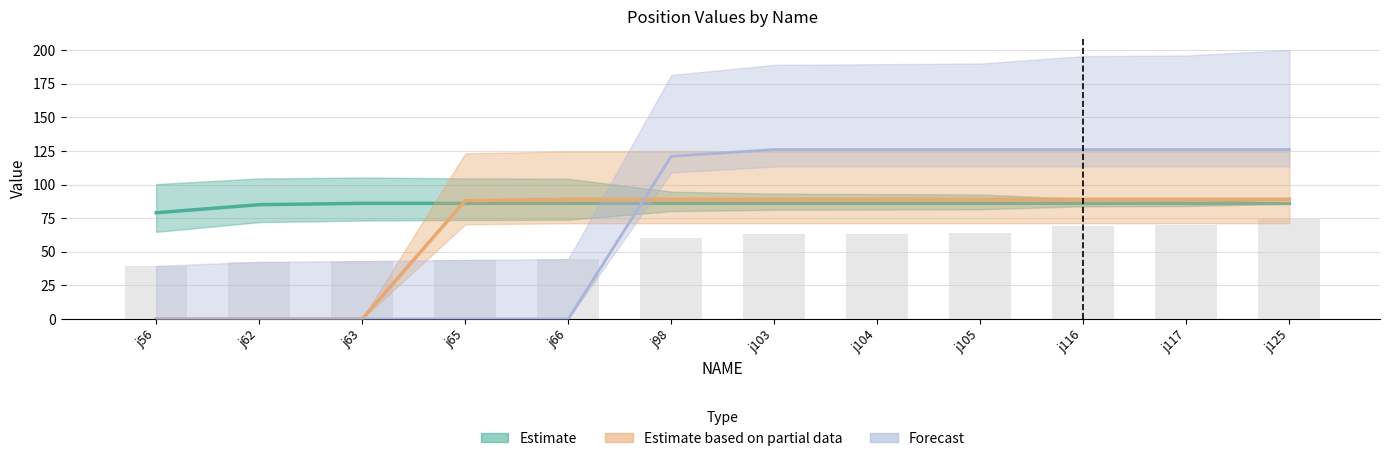

What is the value of the Estimate bar at the 8th from the left?

86